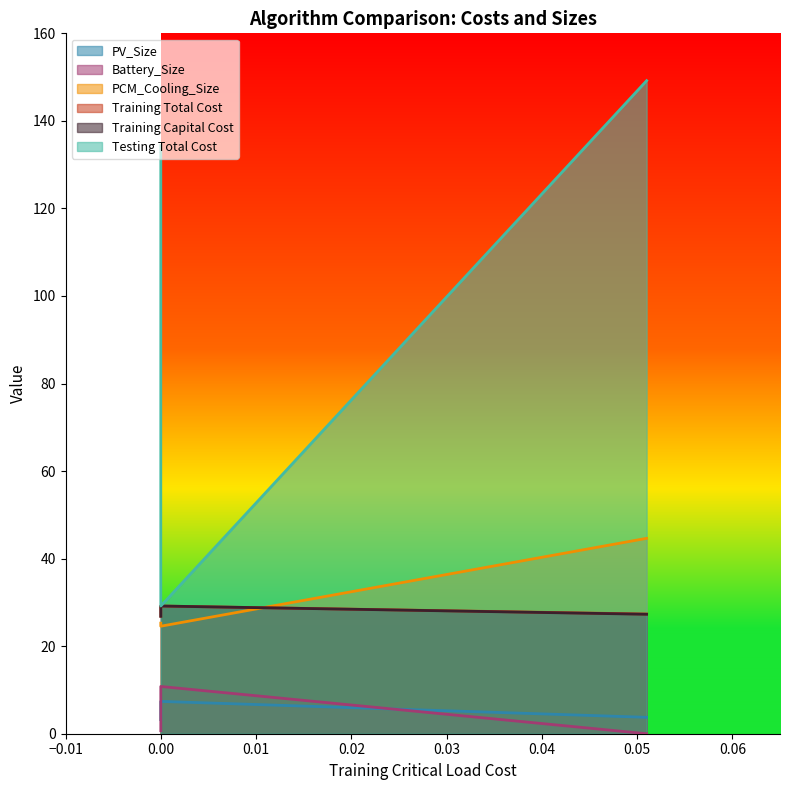

Does the chart display data point markers on the line(s)?

No